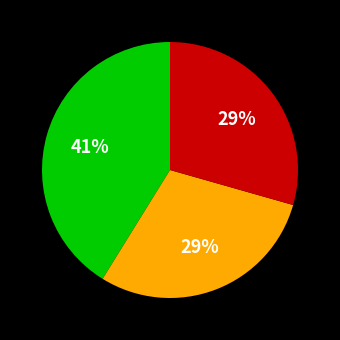

To the nearest percent, what is the difference between the largest and smallest slice percentages?

12%